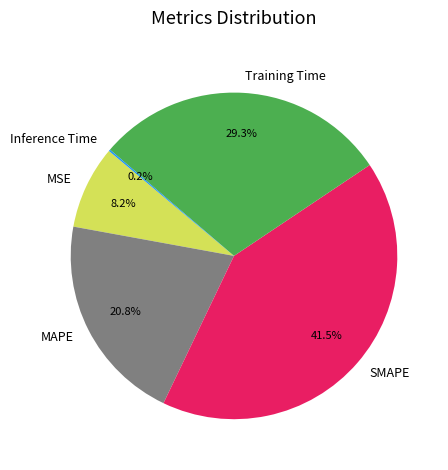

To the nearest percent, what is the average slice percentage?

20%